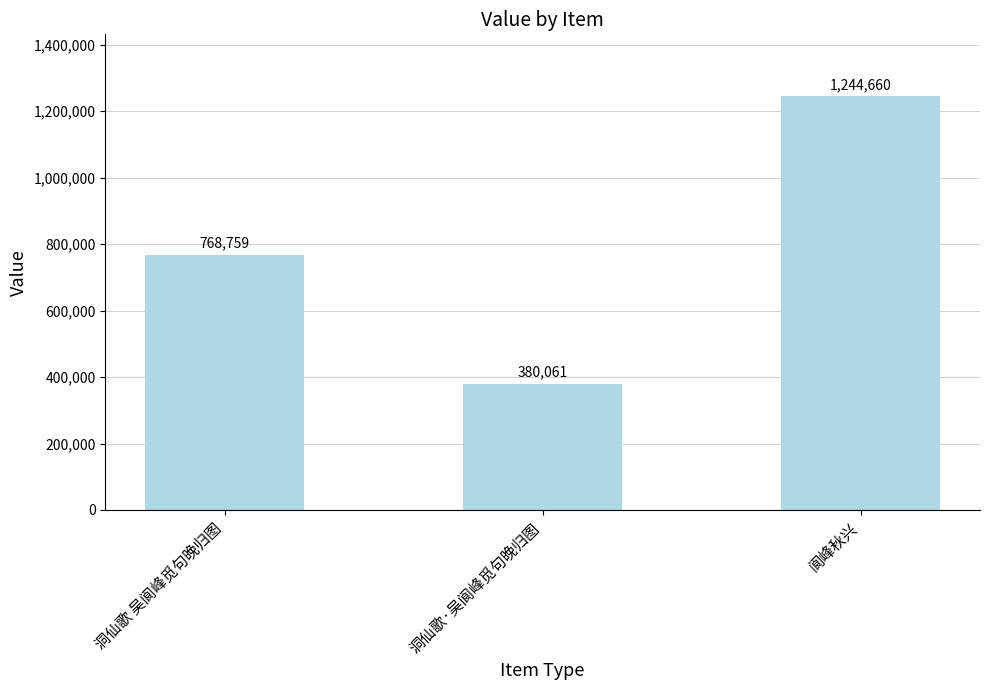

List the labels in order of value, largest first.

阆峰秋兴, 洞仙歌 吴阆峰觅句晚归图, 洞仙歌·吴阆峰觅句晚归图